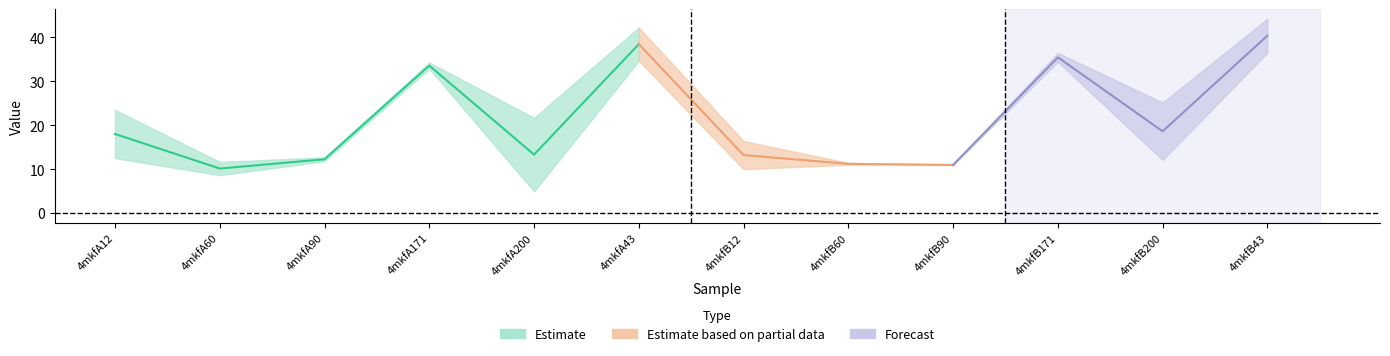

What is the total value across all series at 4mkfA90?

24.4